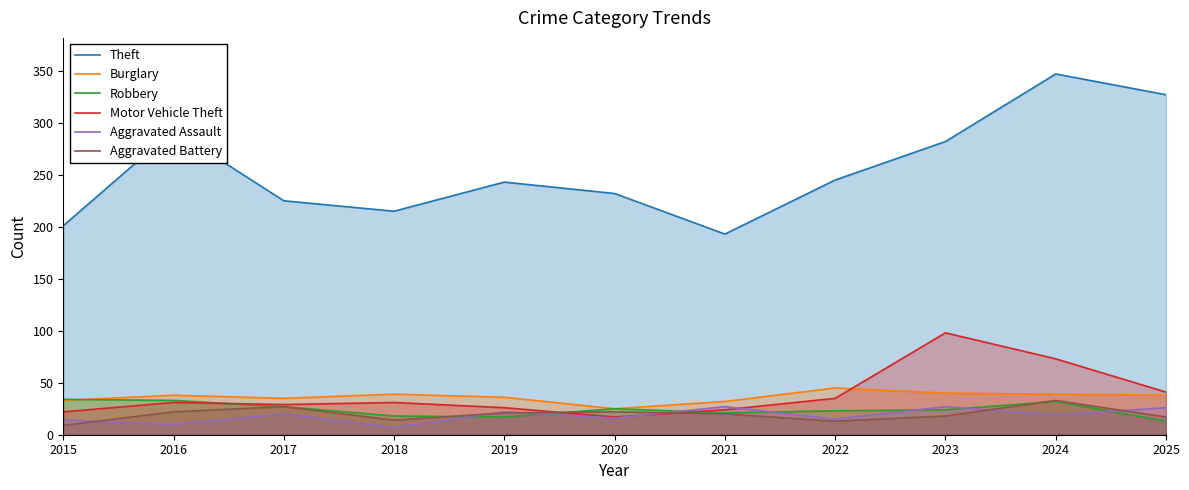

The Robbery series shows 12 at 2016. True or false?

False